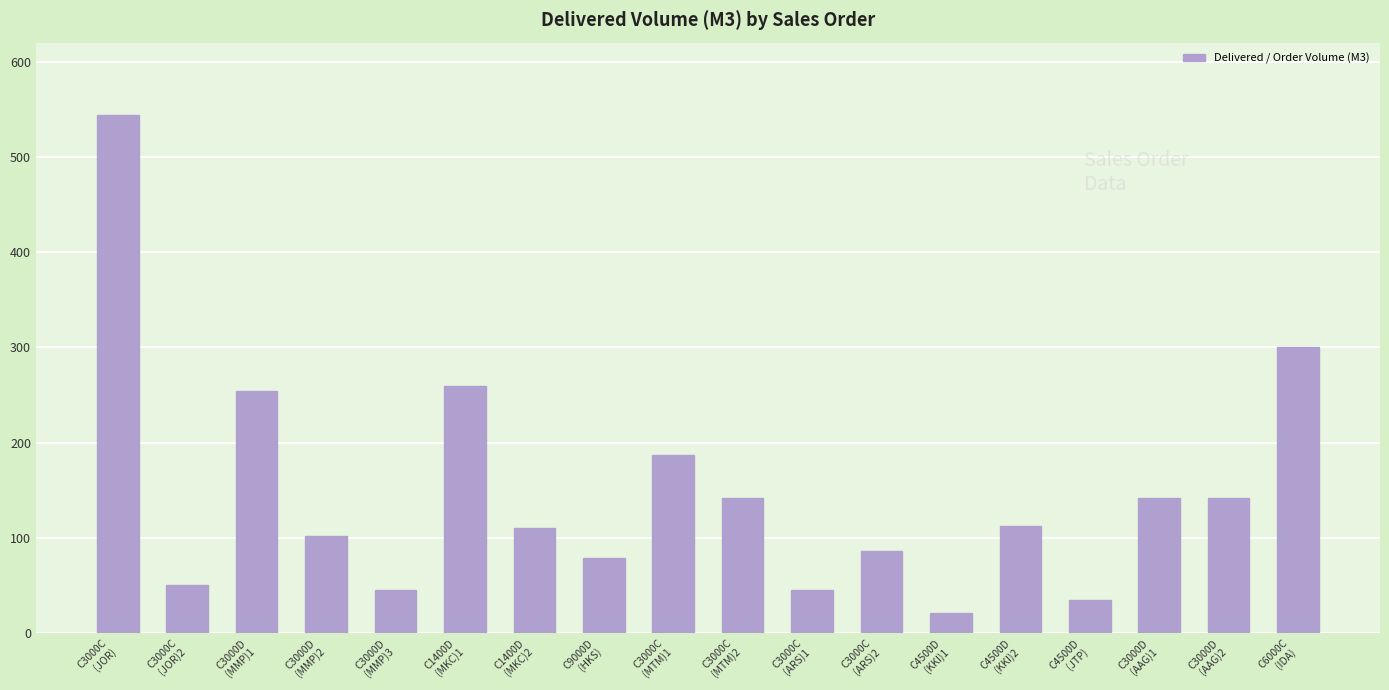

At which category does the chart reach its minimum across all series?

C4500D
(KKI)1